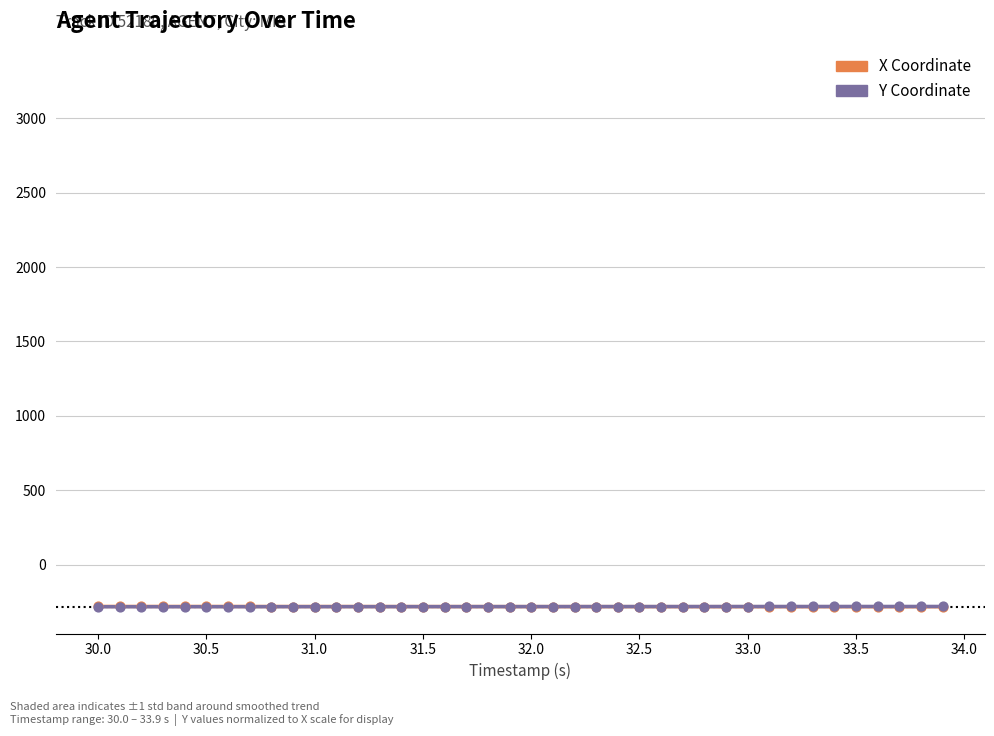

Which series reaches the minimum Y coordinate?

X Coordinate